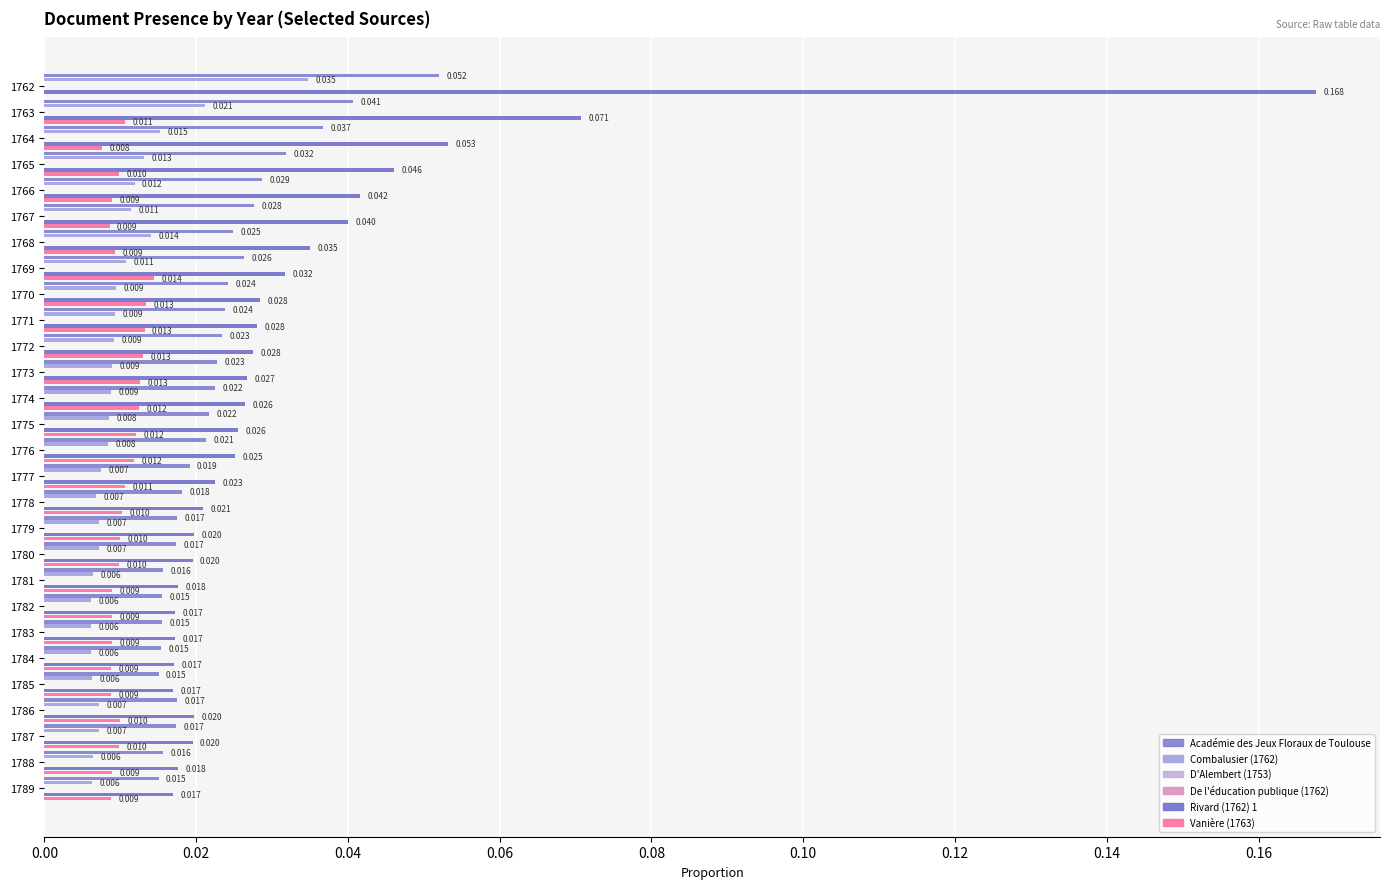

What is the total value across all series at 0.00?

0.5